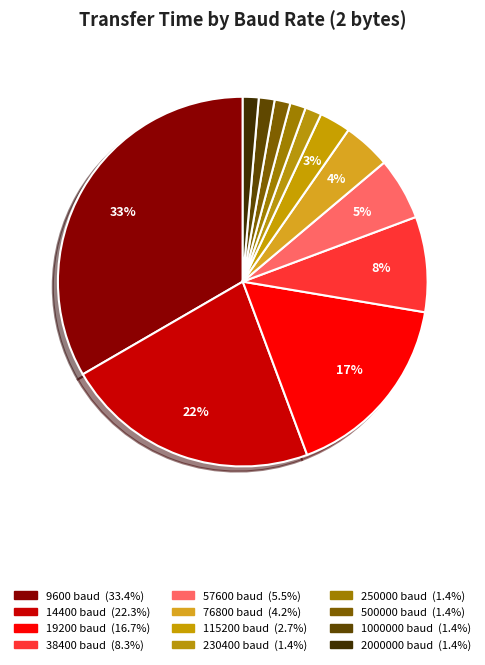

To the nearest percent, what percentage of the pie is 19200?

17%